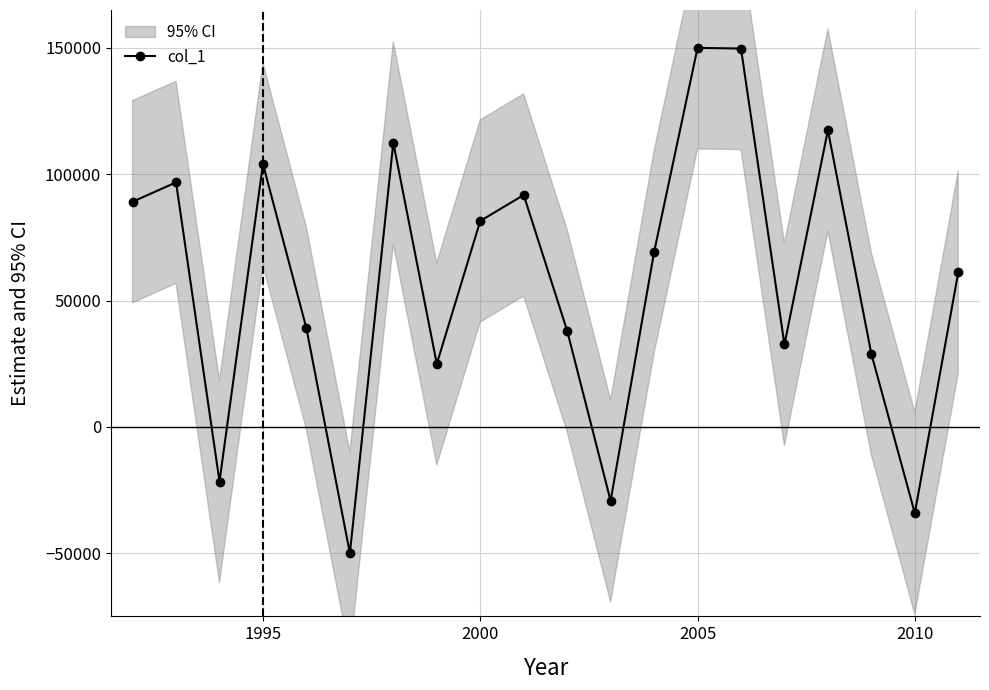

What is the sum of all values?

1151688.0